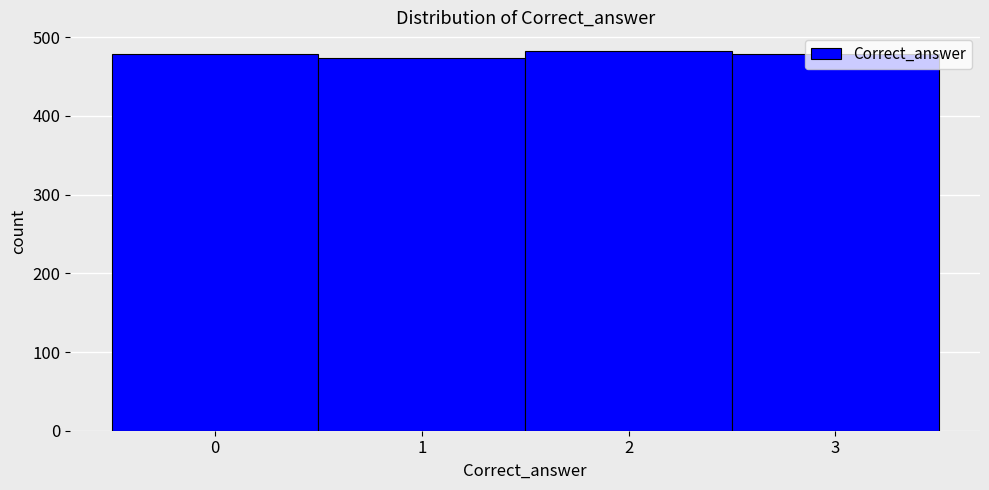

How tall is the bar that spans 1.5 to 2.5 on the x-axis? The values are not printed on the chart, so give them approximately, as read against the axis.

480